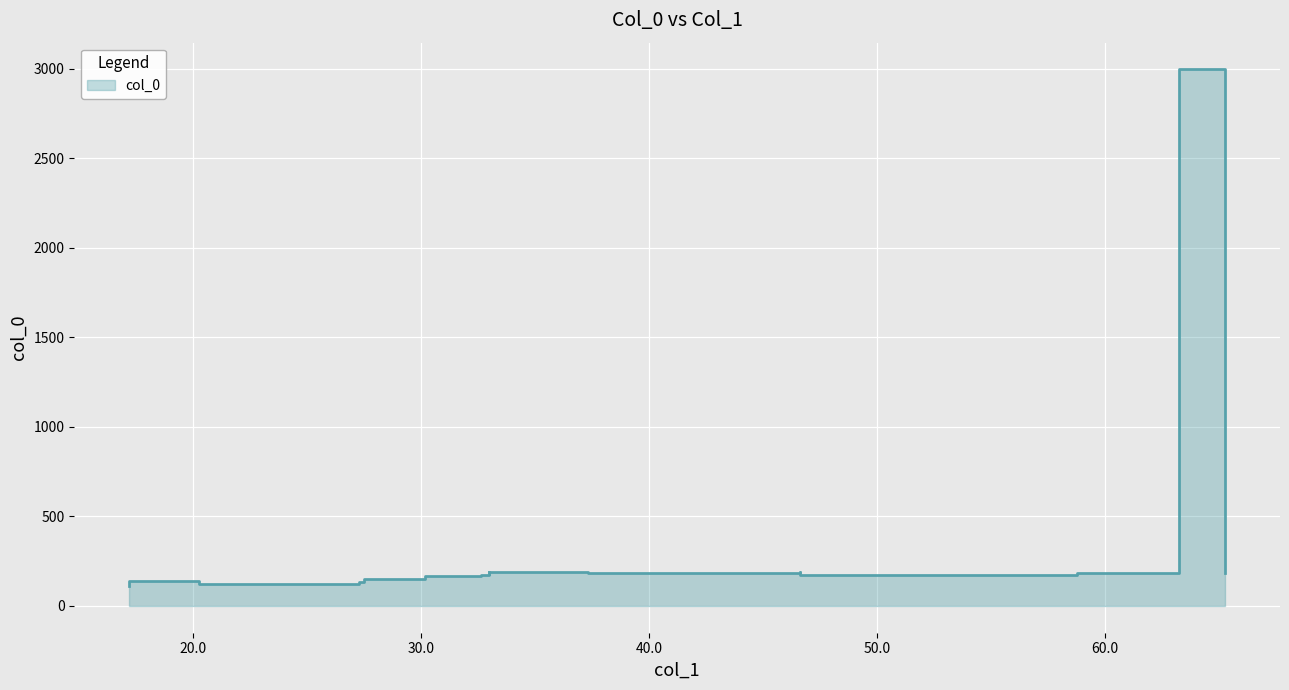

How many data points are less than 181?

10